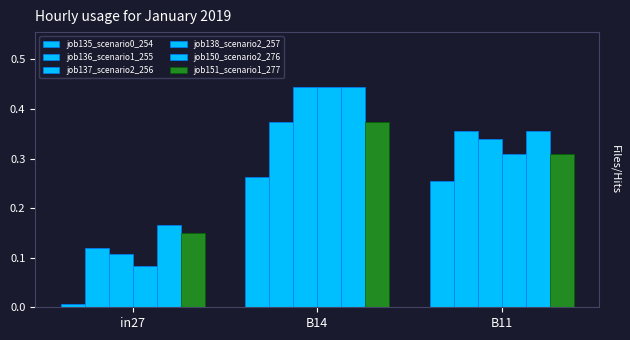

Which series changed the most between in27 and B14?

job138_scenario2_257